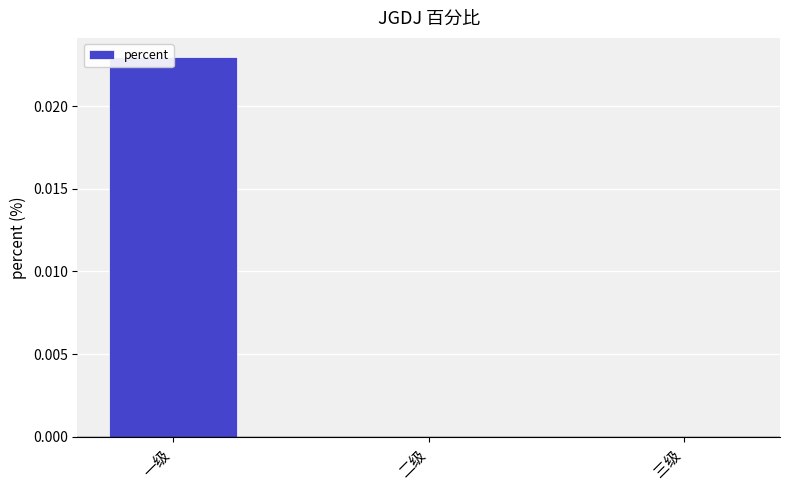

How many values are between 0 and 1?

3